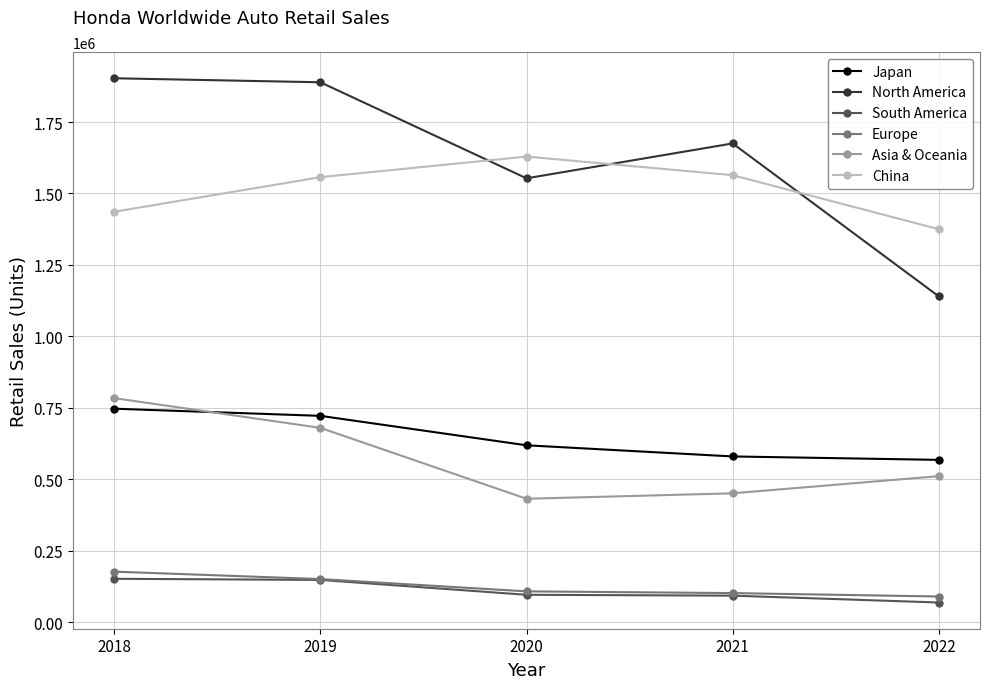

Which category has the lowest value across all series?

2022